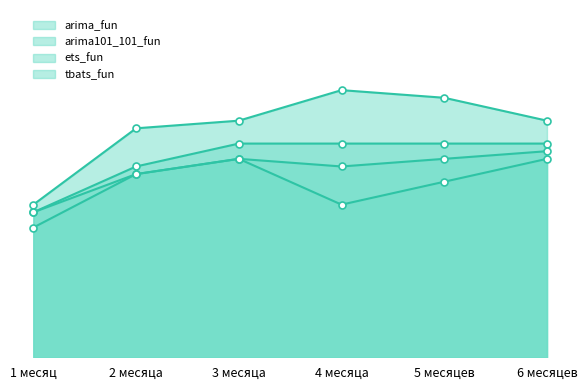

What position from the left is 2 месяца?

2